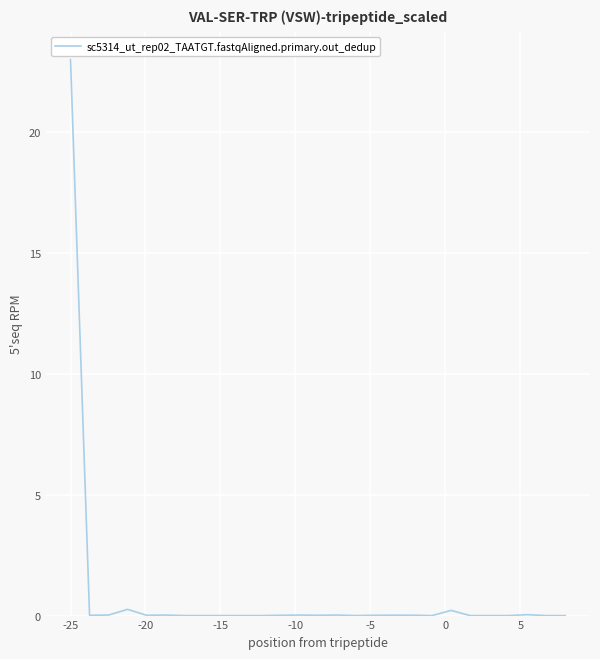

What is the greatest value displayed?

23.0